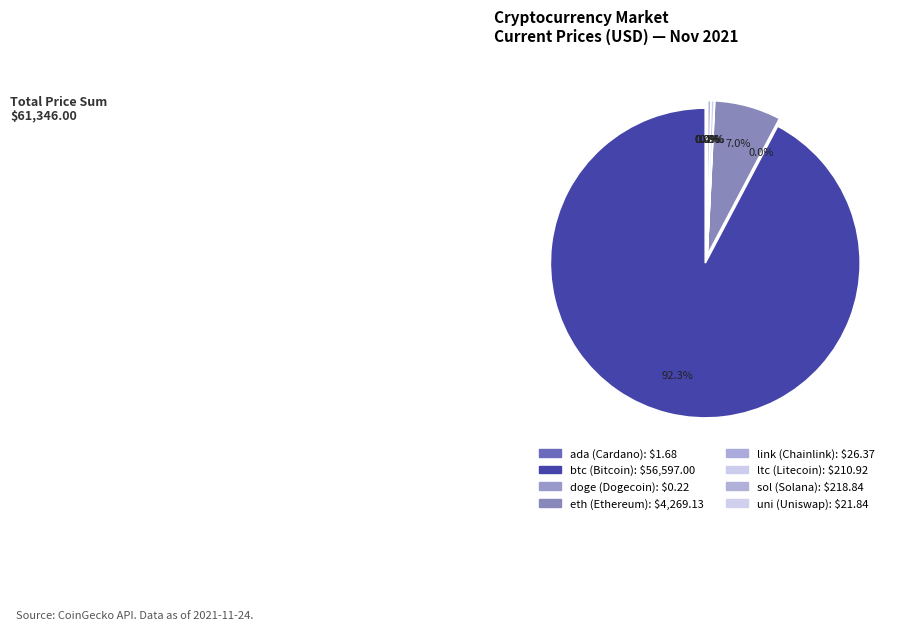

What is the change in value from ada to link?

+24.7